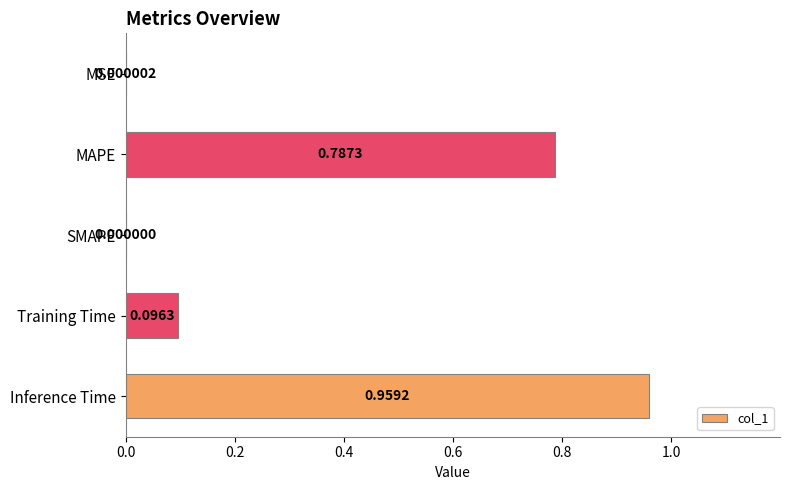

At which category does the chart reach its peak across all series?

Inference Time